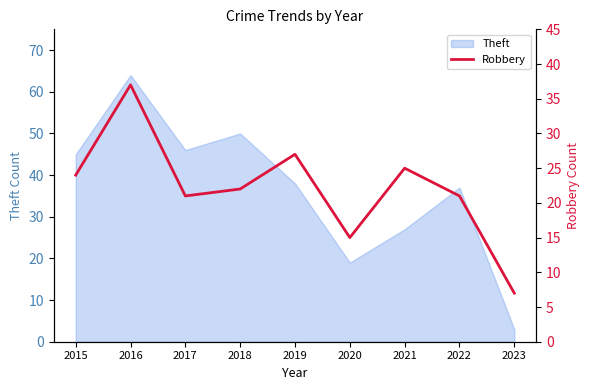

What is the minimum value for Theft?

3